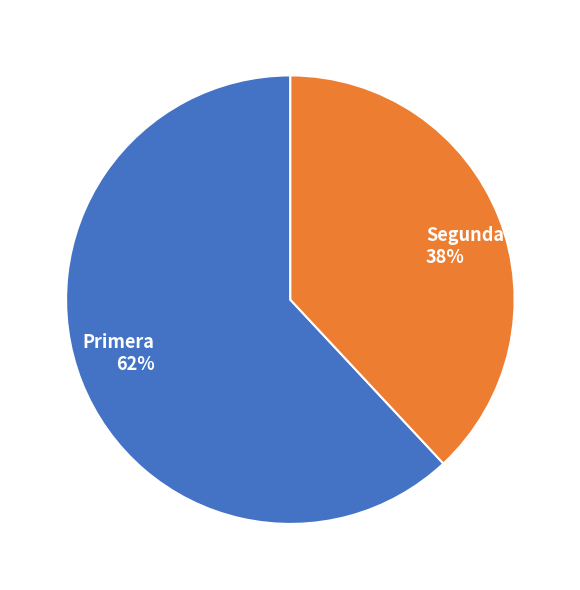

Does any single category account for the majority?

Yes